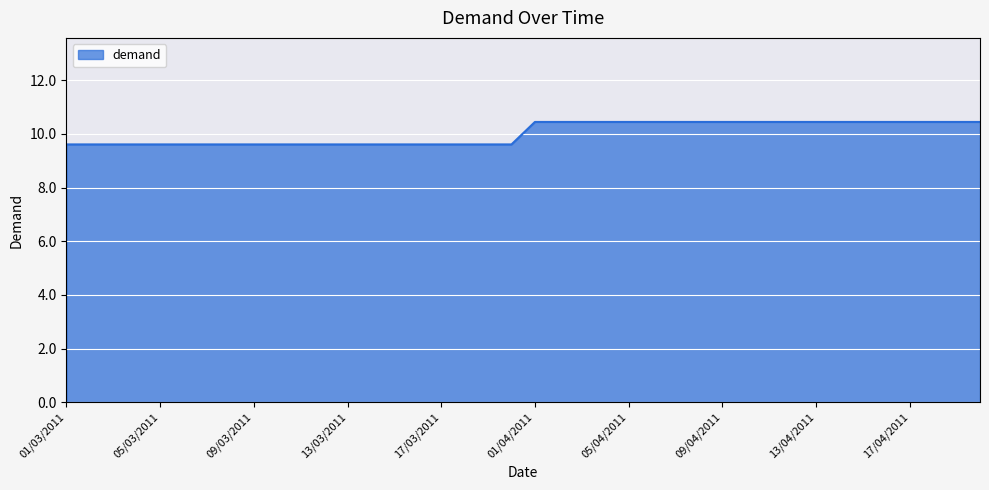

What is the difference between the maximum and minimum values?

0.8